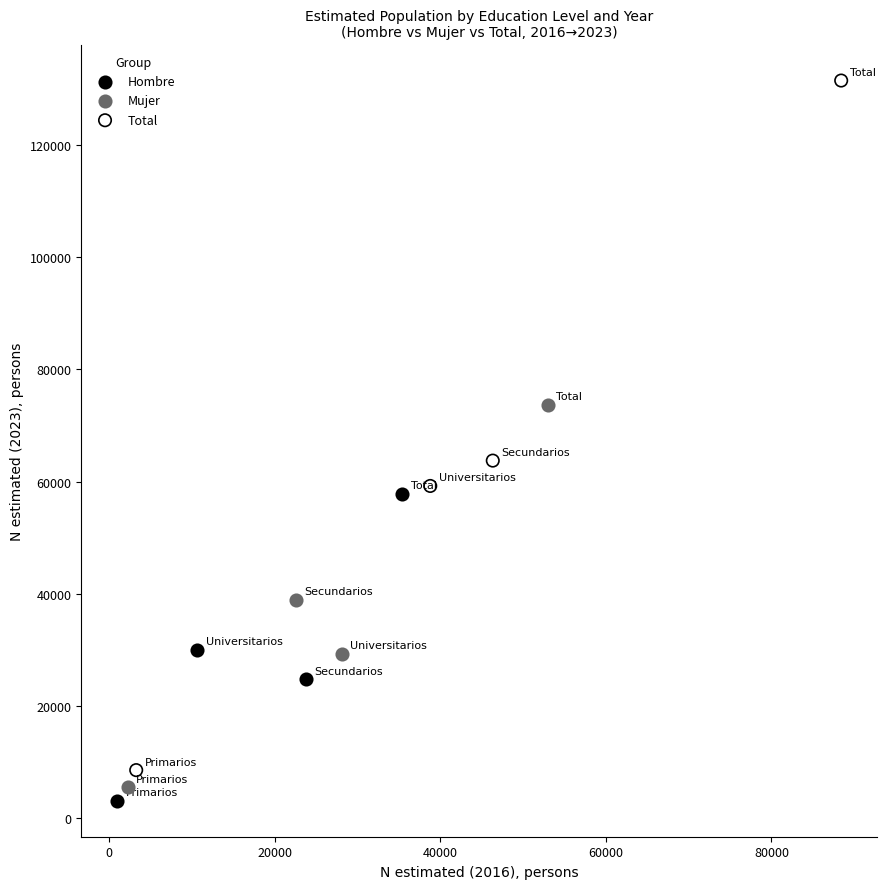

Which series has the widest spread of Y values?

Total